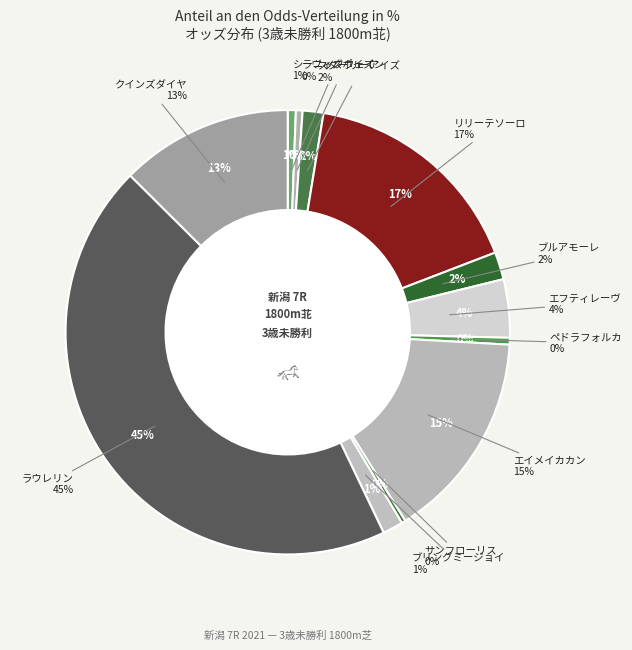

To the nearest percent, what is the difference between the ラヴィズポイズン and ラウレリン slice percentages?

44%